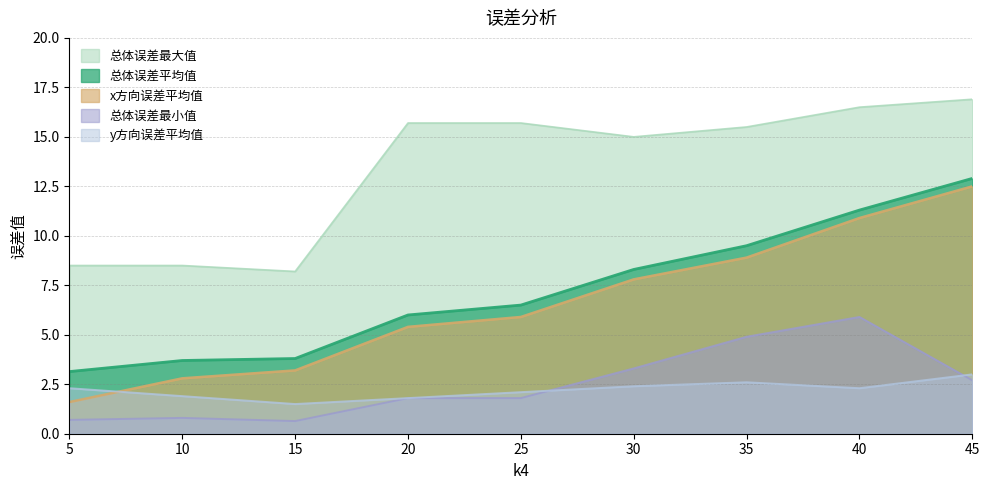

List the labels in order of y方向误差平均值 value, smallest first.

15, 20, 10, 25, 5, 40, 30, 35, 45